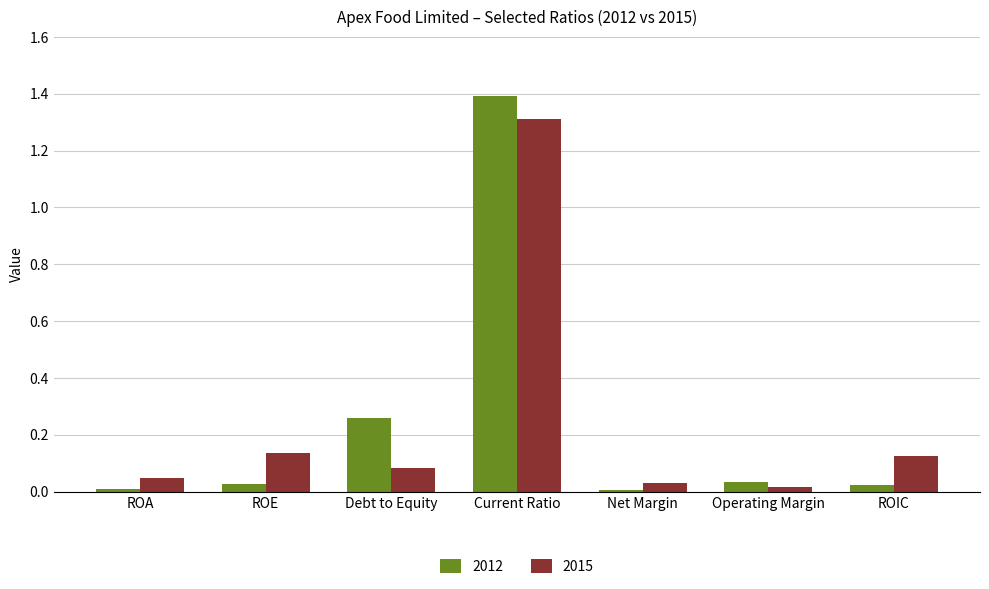

What is the sum of all 2012 values?

1.7